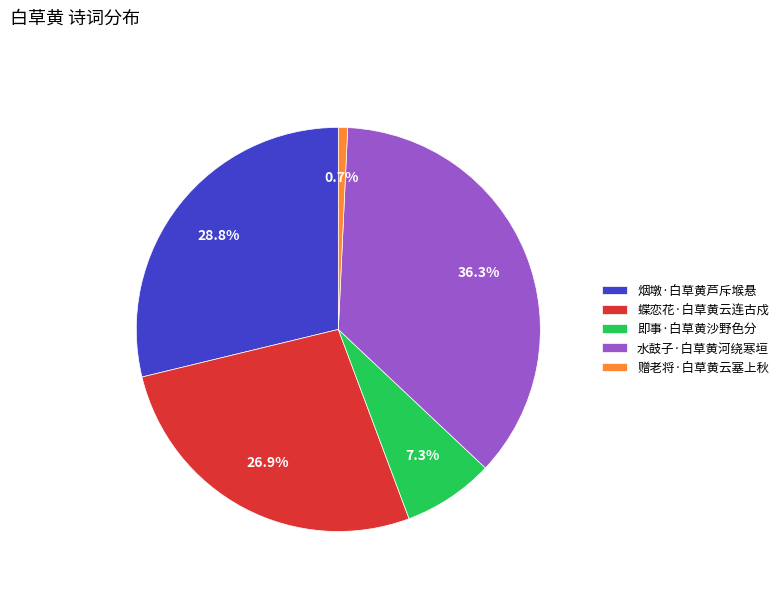

Is 即事·白草黄沙野色分 the majority of the pie?

No